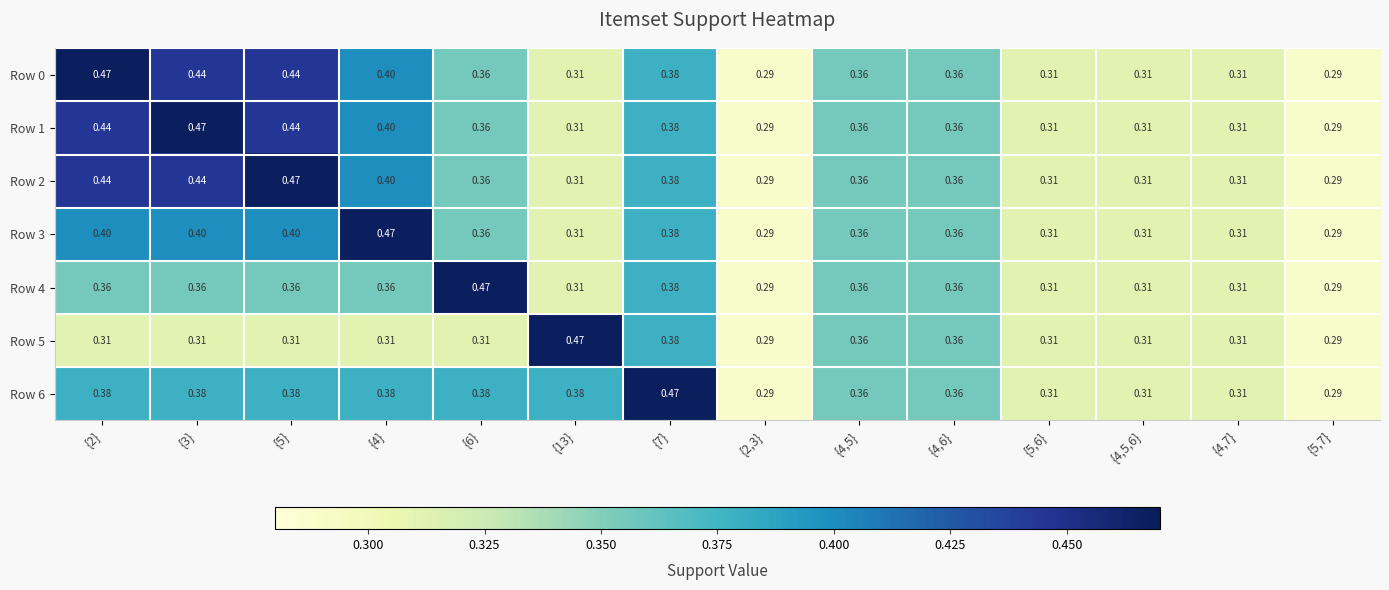

Is the value of Row 3 at {7} greater than the value of Row 2 at {4,5,6}?

Yes